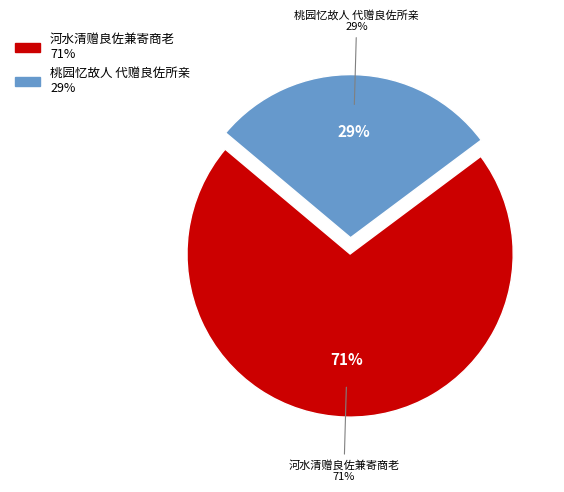

To the nearest percent, what portion does 河水清赠良佐兼寄商老 represent?

71%